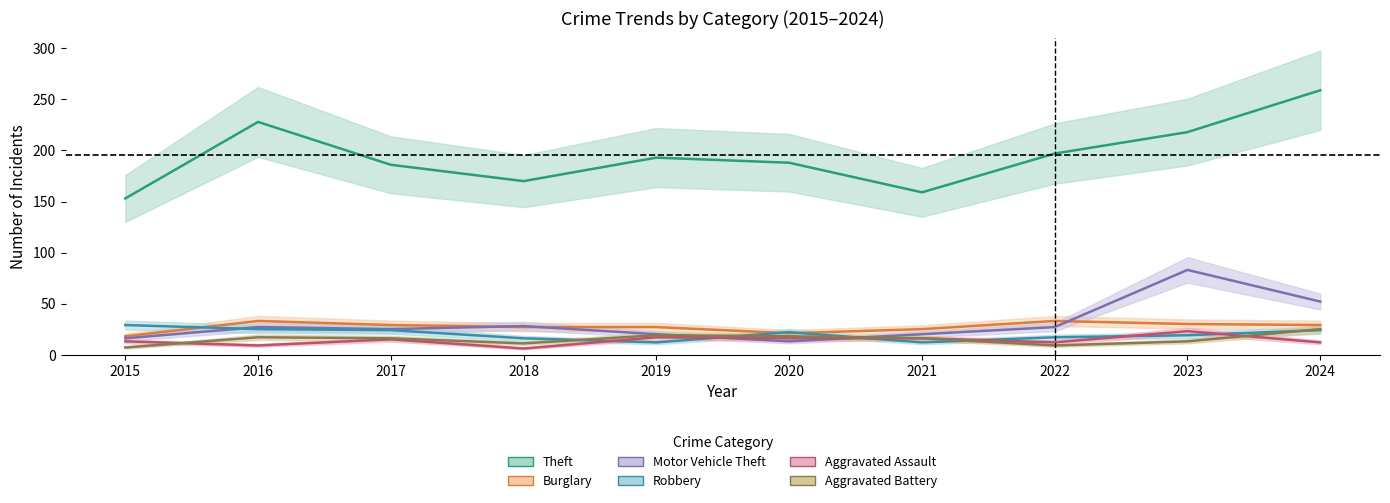

Rank the categories by Motor Vehicle Theft value from highest to lowest.

2023, 2024, 2018, 2016, 2022, 2017, 2019, 2021, 2015, 2020